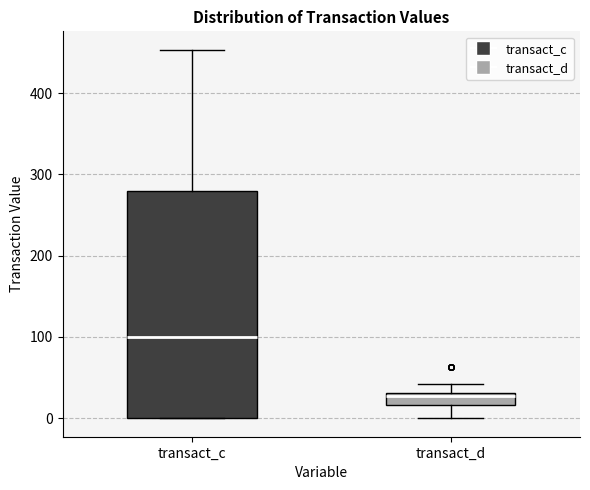

Which box is the tallest, from its lower edge to its upper edge?

transact_c